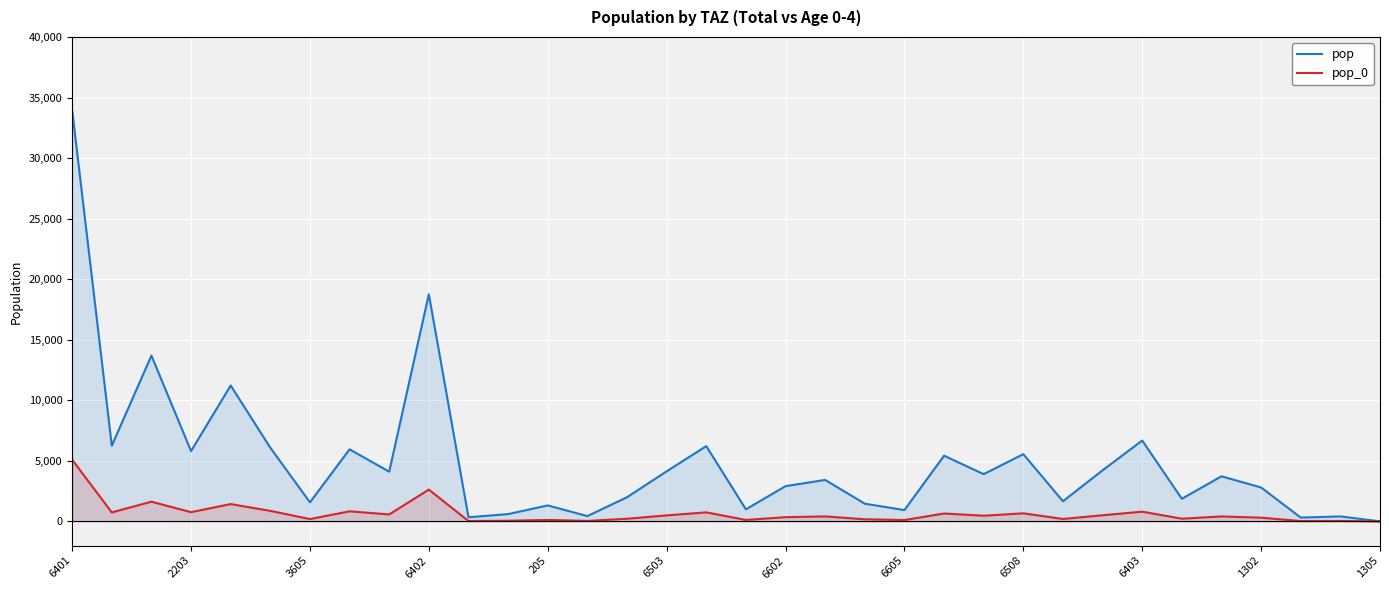

What is the label of the 11th point from the right?

23